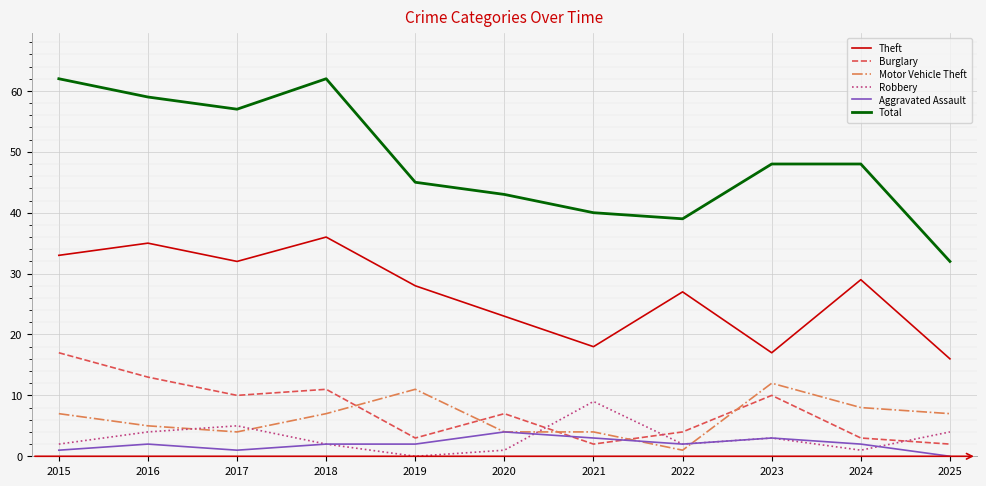

What is the average value of the Total series?

49